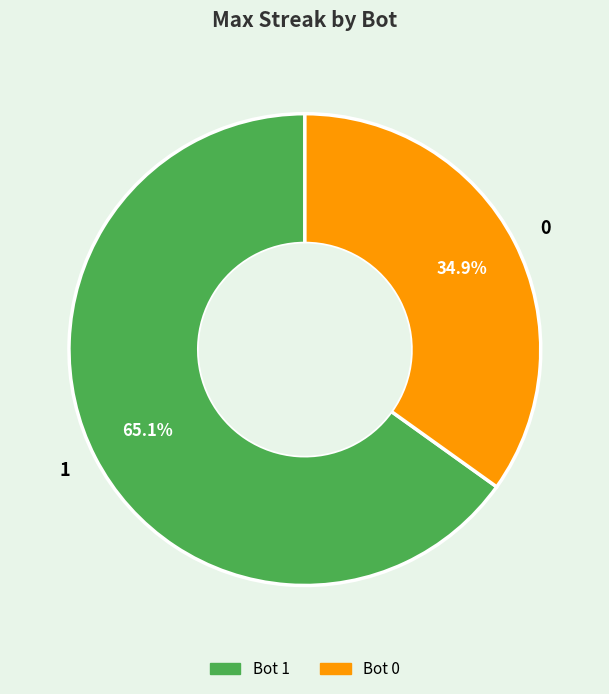

To the nearest percent, what is the combined percentage of 0 and 1?

100%